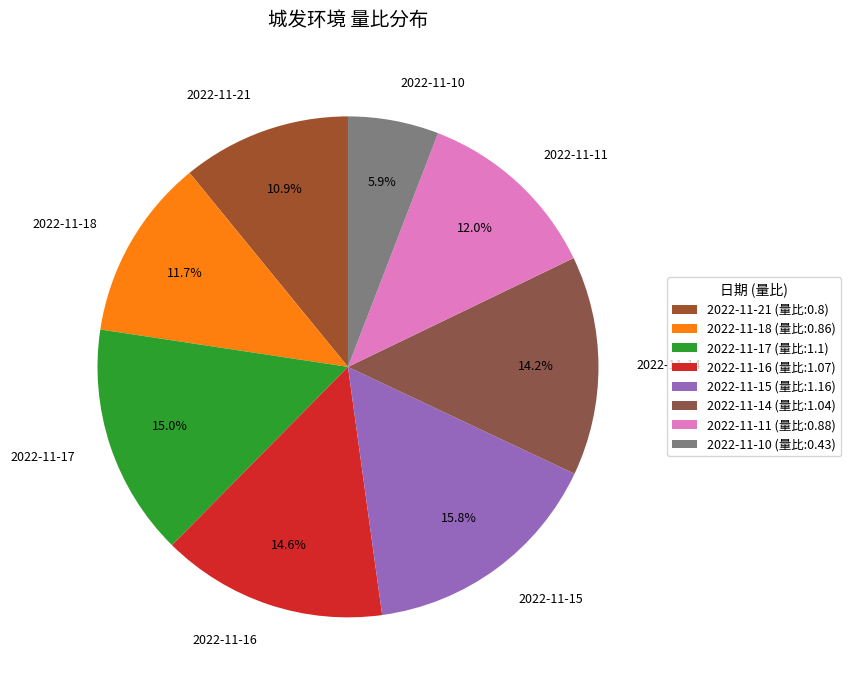

How many slices are in this pie chart?

8